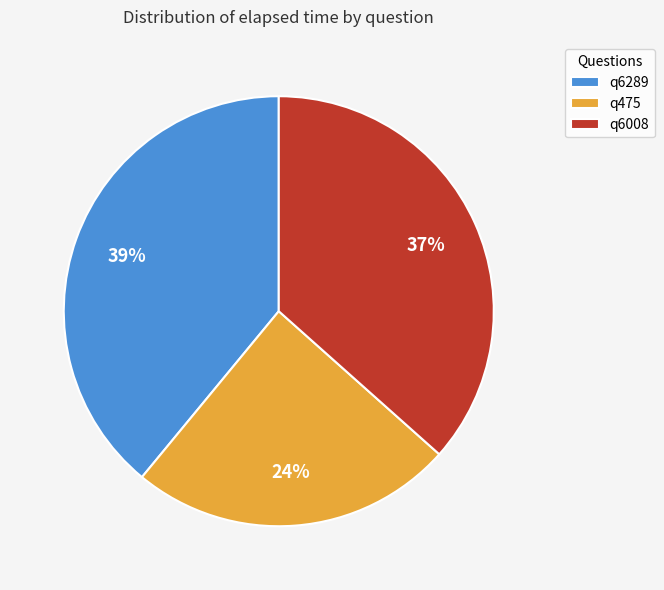

What is the largest slice in the pie chart?

q6289